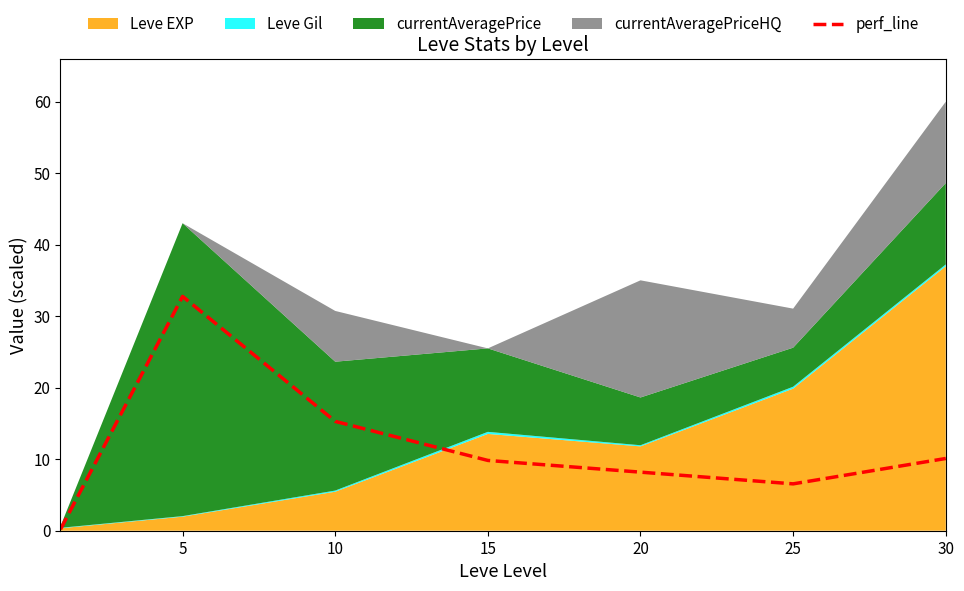

How many interior local valleys (lower than both neighbors) does the data have?

1